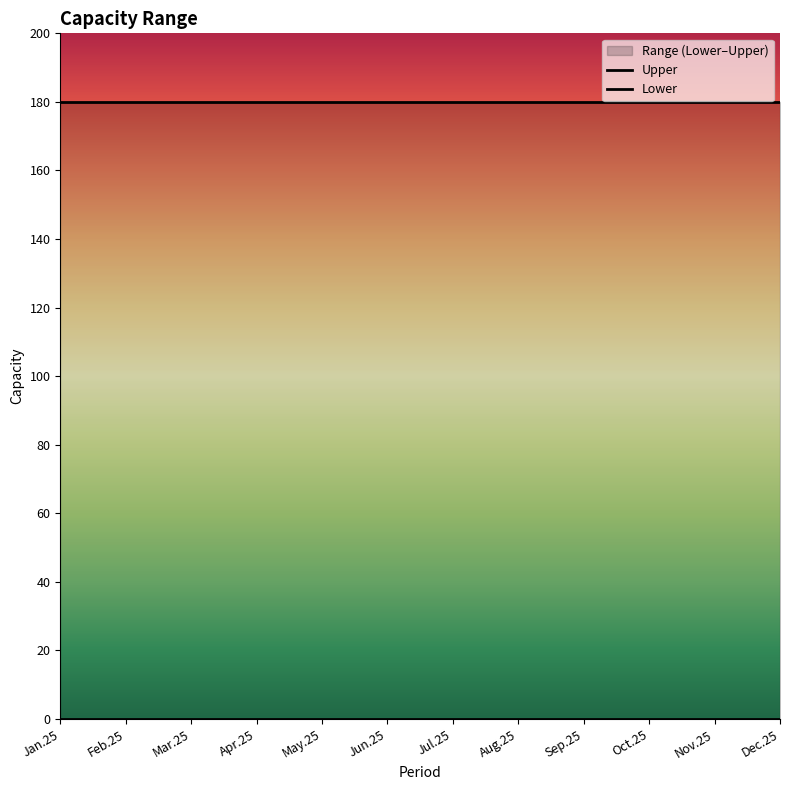

What is the total value across all series at Aug.25?

180